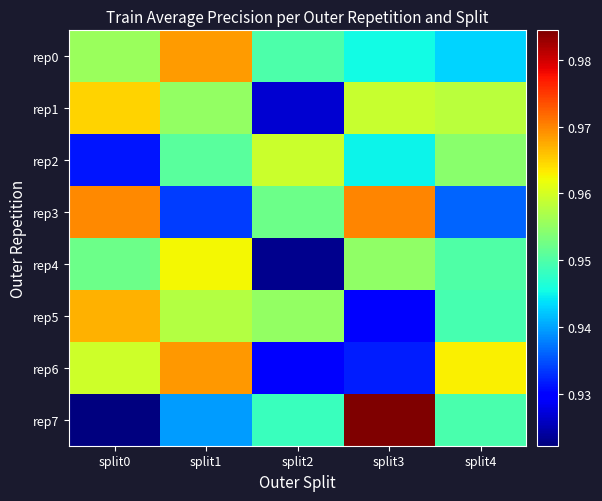

Reading right to left, list all the values displayed in this chart.

rep0: split4=0.9	split3=0.9	split2=0.9	split1=1.0	split0=1.0
rep1: split4=1.0	split3=1.0	split2=0.9	split1=1.0	split0=1.0
rep2: split4=1.0	split3=0.9	split2=1.0	split1=1.0	split0=0.9
rep3: split4=0.9	split3=1.0	split2=1.0	split1=0.9	split0=1.0
rep4: split4=0.9	split3=1.0	split2=0.9	split1=1.0	split0=1.0
rep5: split4=0.9	split3=0.9	split2=1.0	split1=1.0	split0=1.0
rep6: split4=1.0	split3=0.9	split2=0.9	split1=1.0	split0=1.0
rep7: split4=0.9	split3=1.0	split2=0.9	split1=0.9	split0=0.9